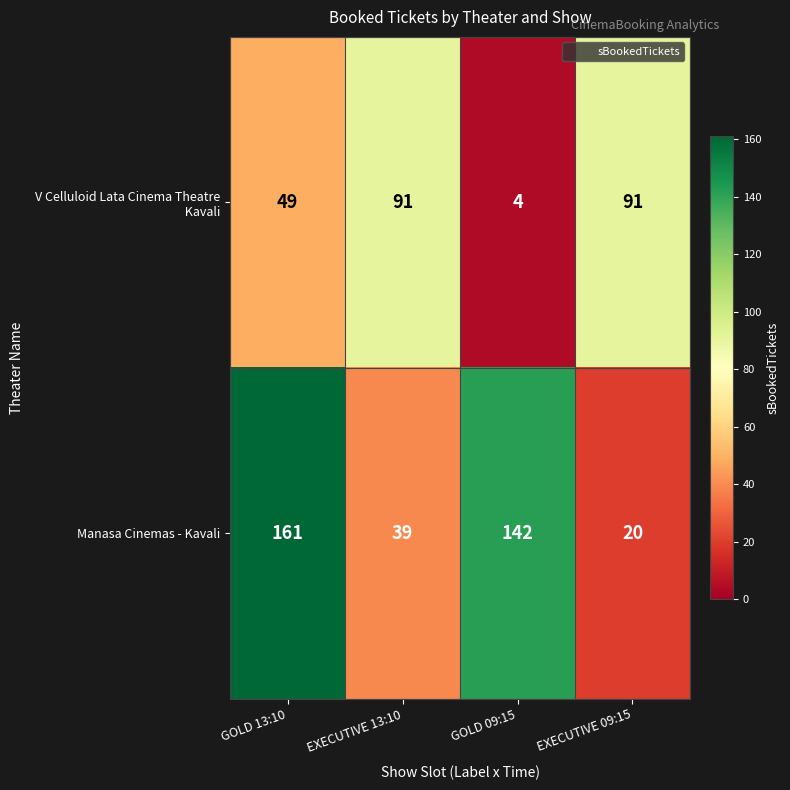

What is the spread (max minus min) of values at EXECUTIVE 09:15?

71